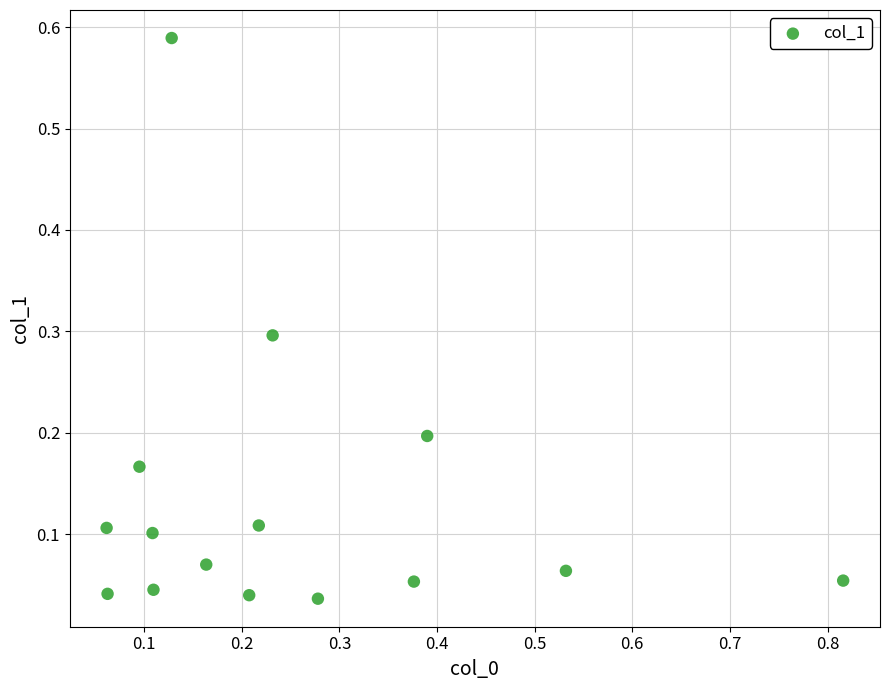

What is the range of X values (max minus min)?

0.8